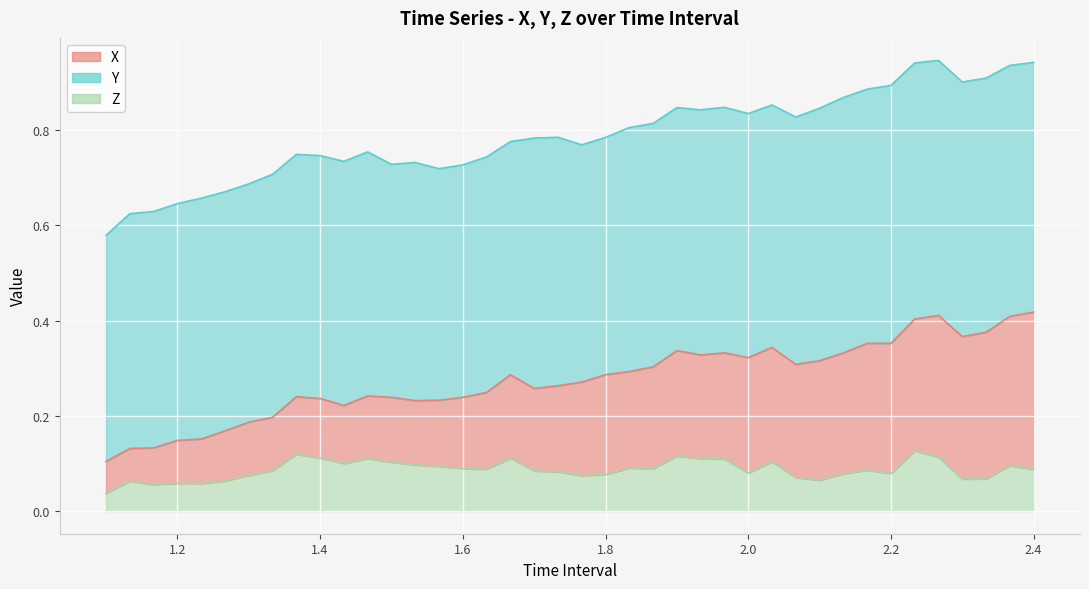

What are all the series names shown in the legend?

X, Y, Z